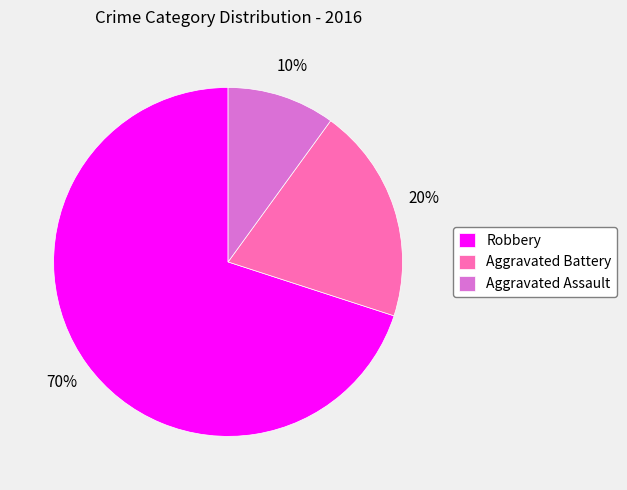

Which has a higher value, Robbery or Aggravated Battery?

Robbery